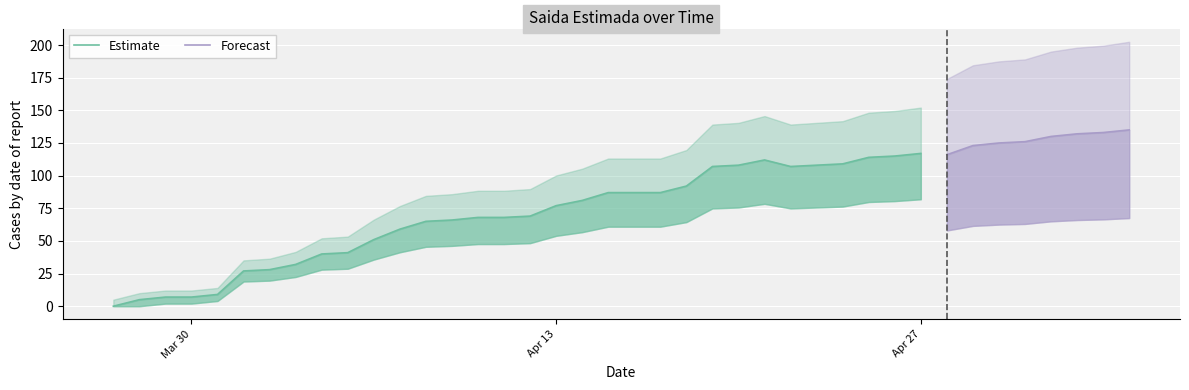

What is the difference between the maximum and minimum values?

135